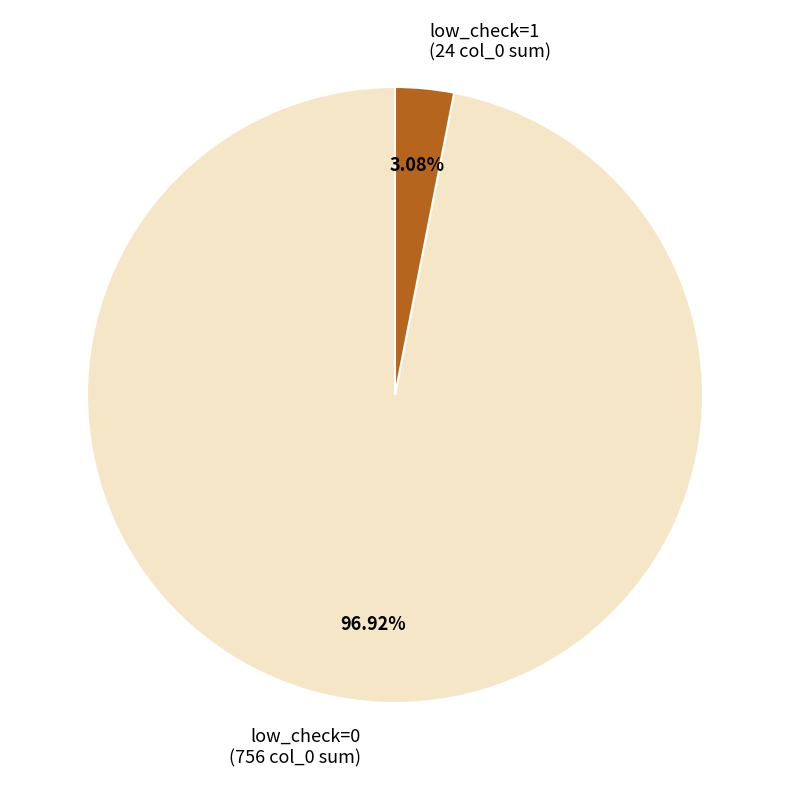

Do low_check=0 and low_check=1 together represent more than half of the pie?

Yes